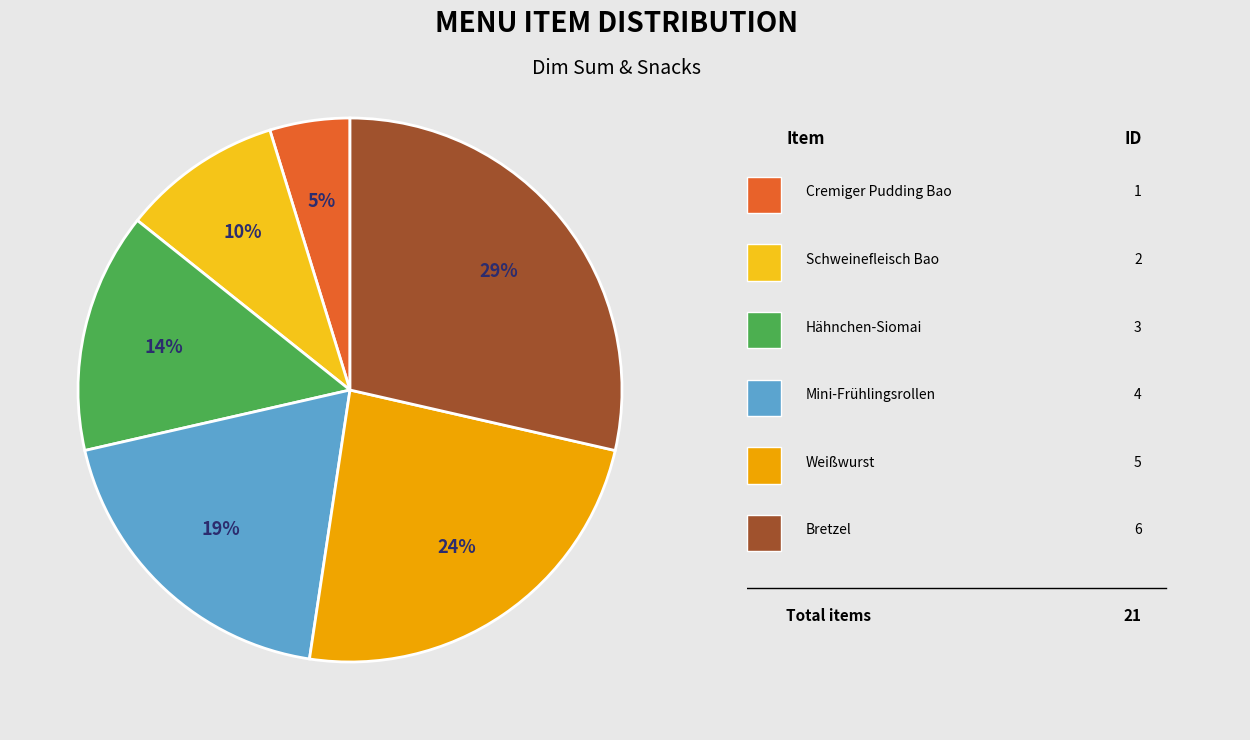

How many slices are in this pie chart?

6